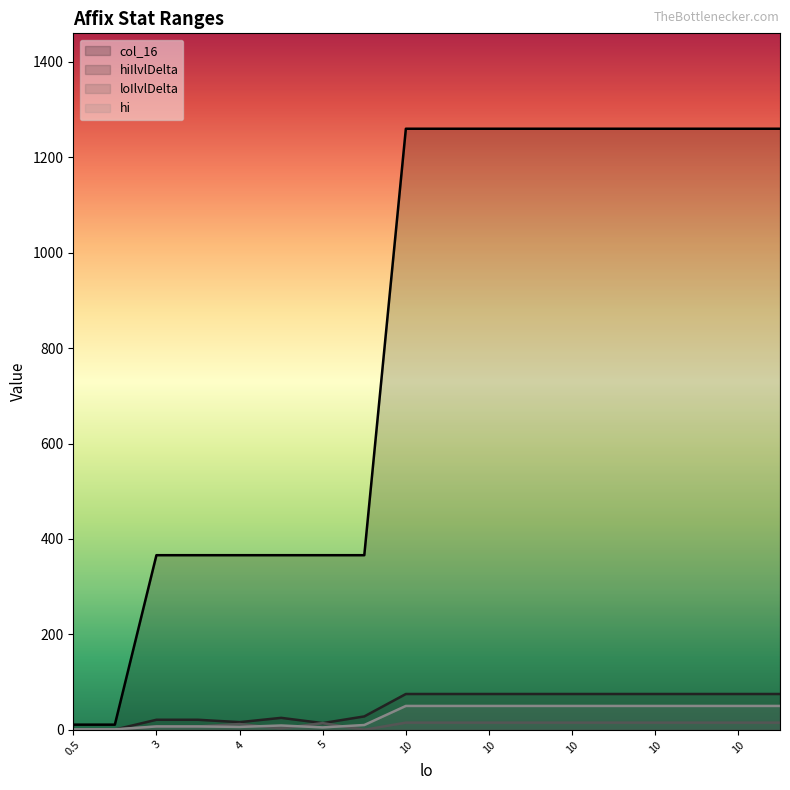

What is the sum of the loIlvlDelta values at 10 and 0.5?

15.1